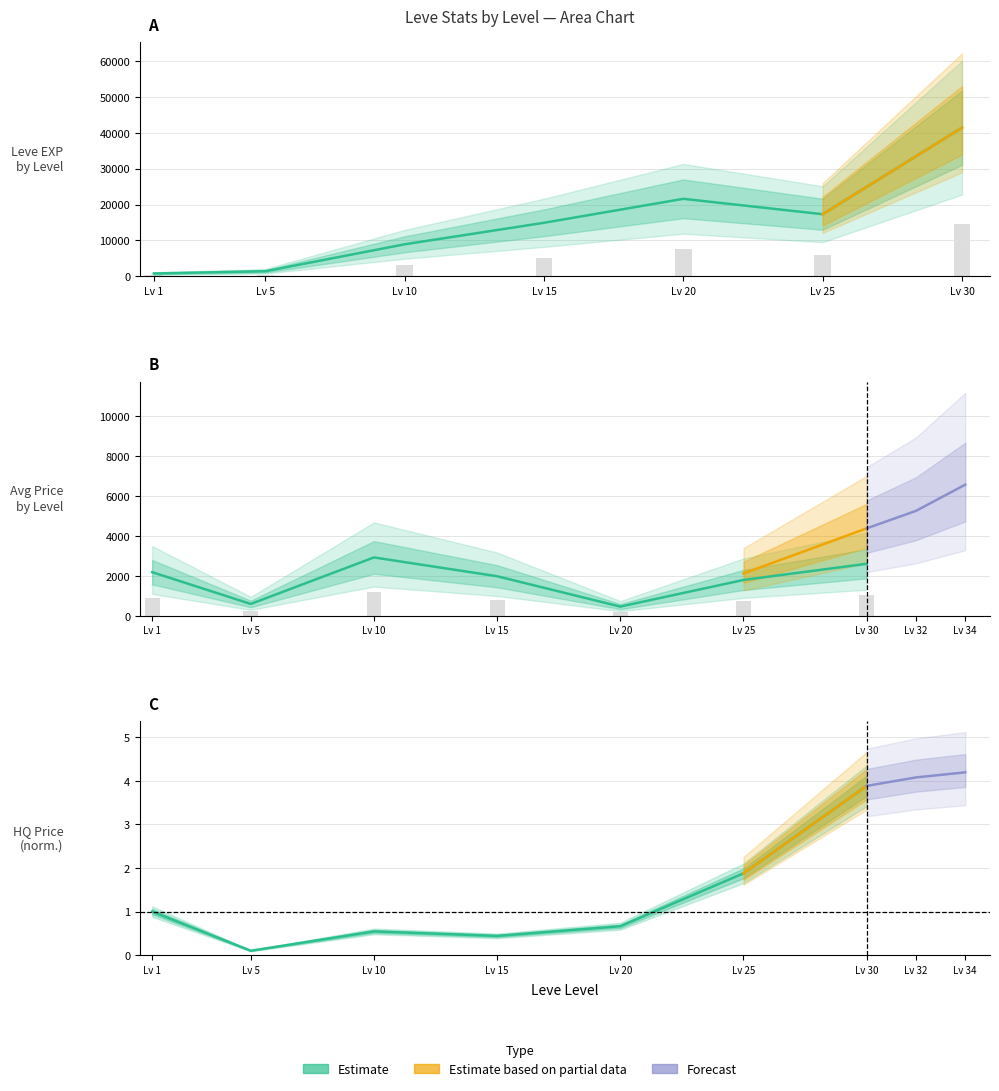

The LevePriceHQ series shows 3.9 at Lv 30. True or false?

True